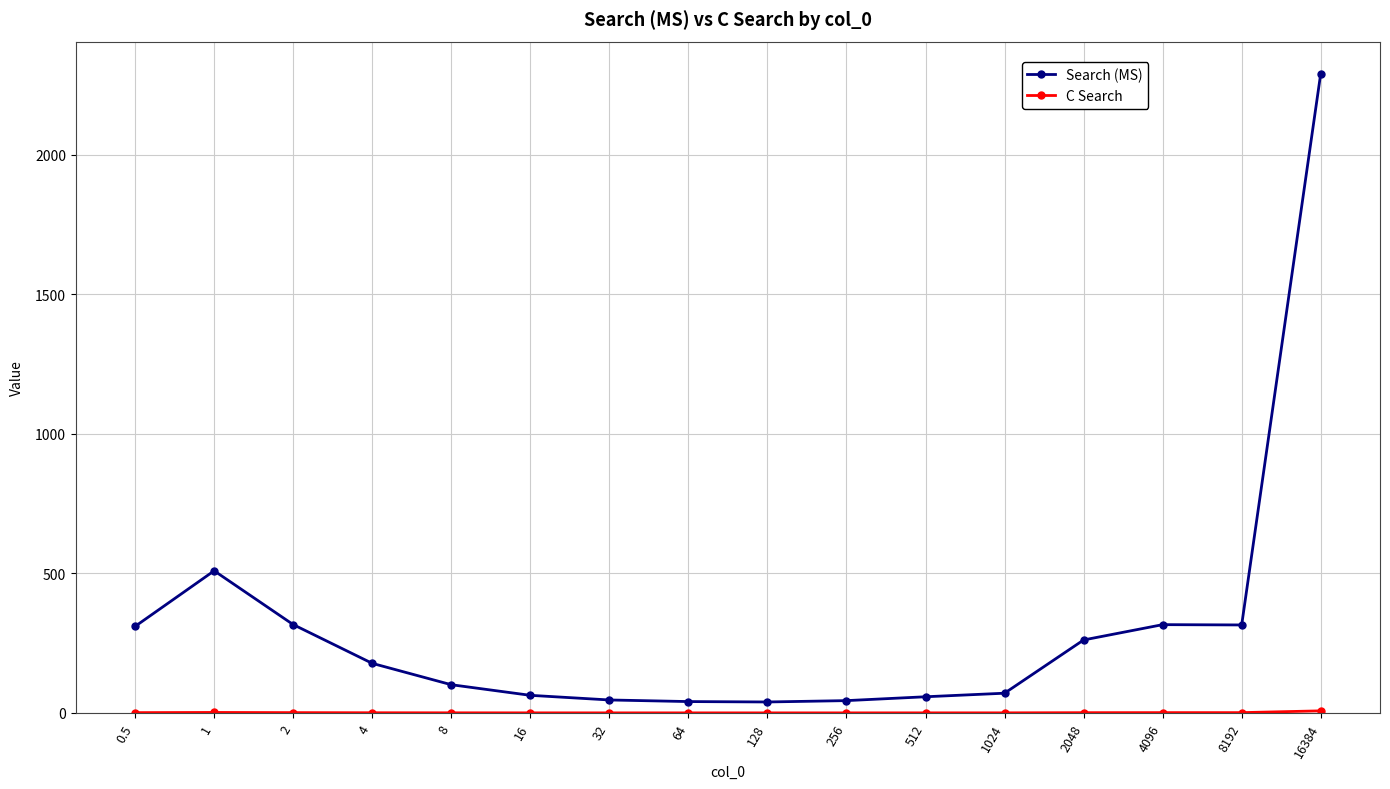

Which category has the highest value across all series?

16384